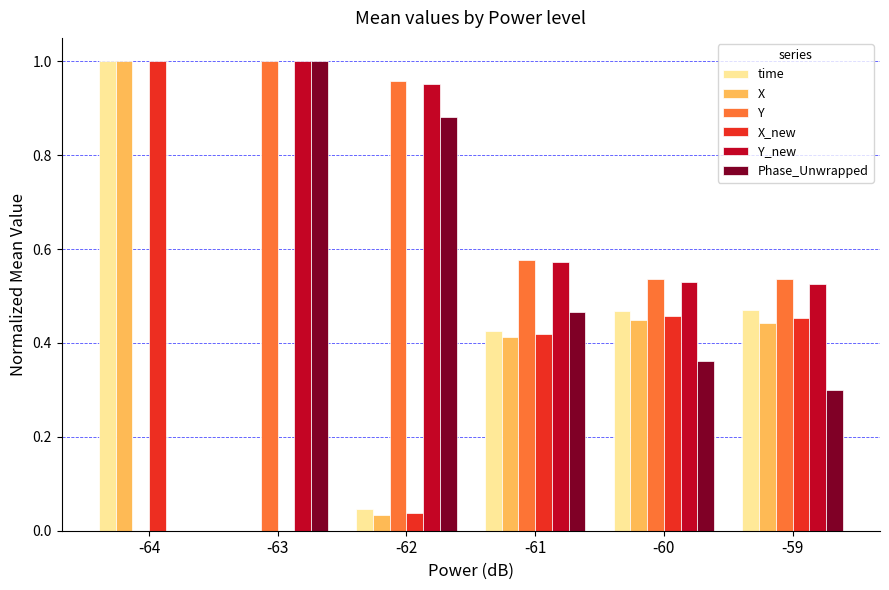

Which series changed the most between -63 and -60?

Phase_Unwrapped